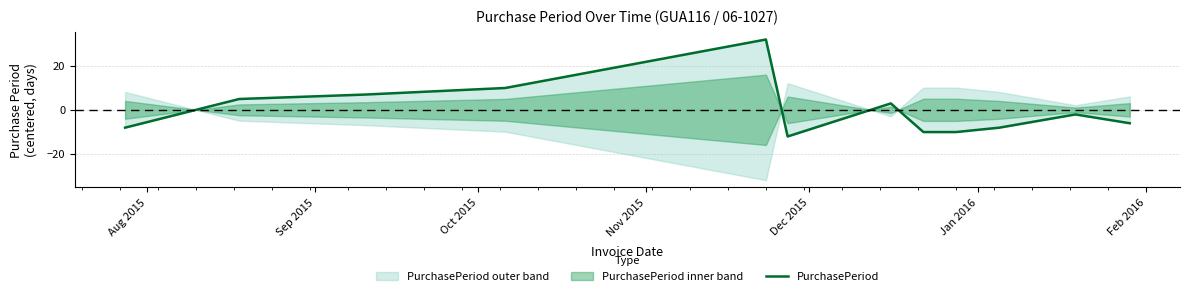

What is the difference between the maximum and minimum values?

44.0